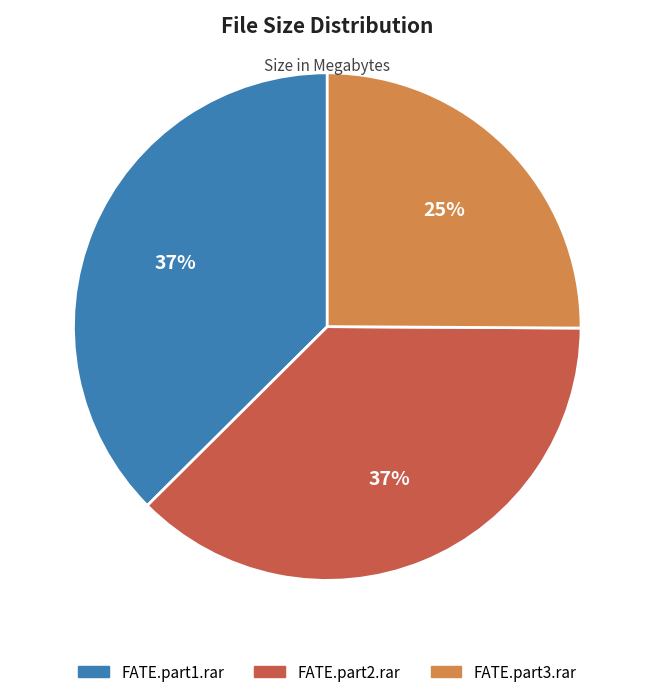

Is there any slice that represents more than half of the pie?

No